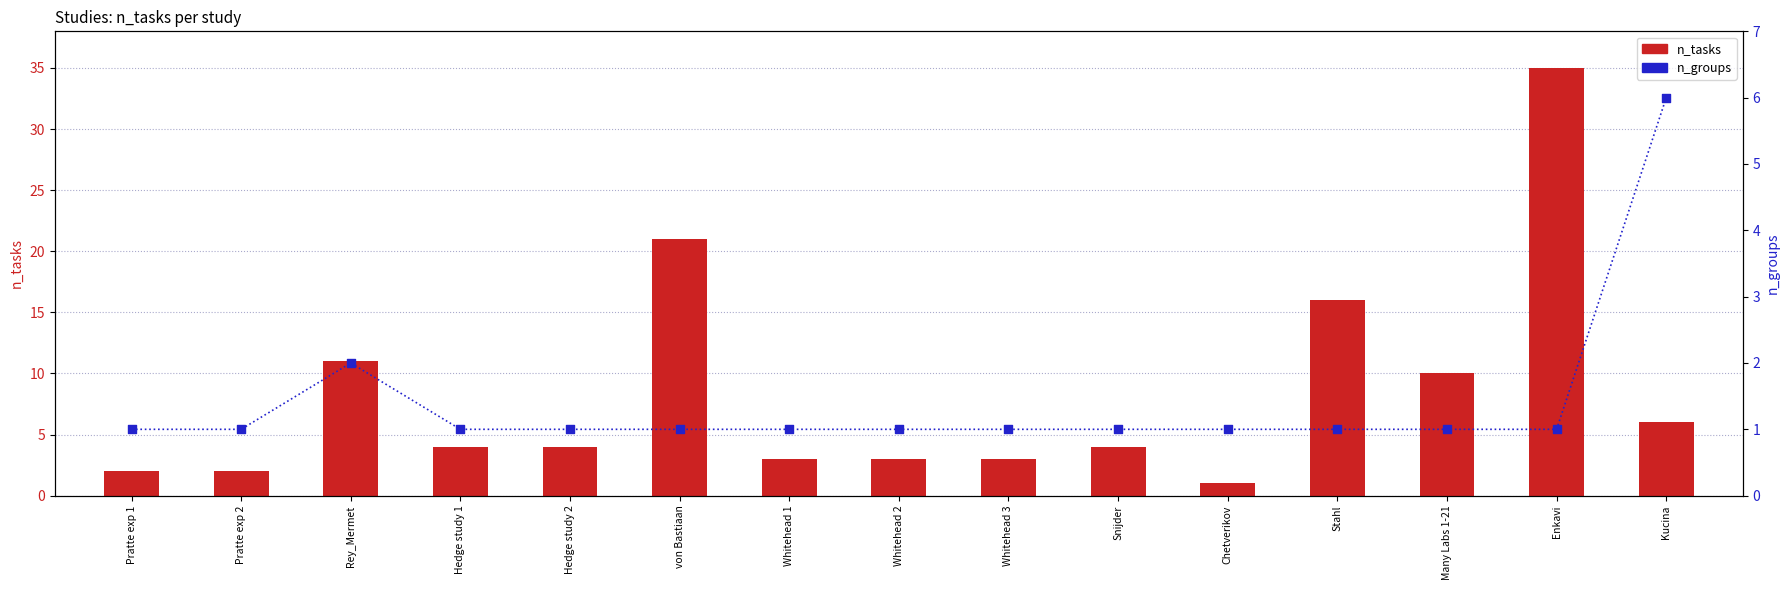

Is the value of n_groups at Snijder greater than the value of n_tasks at Whitehead 1?

No